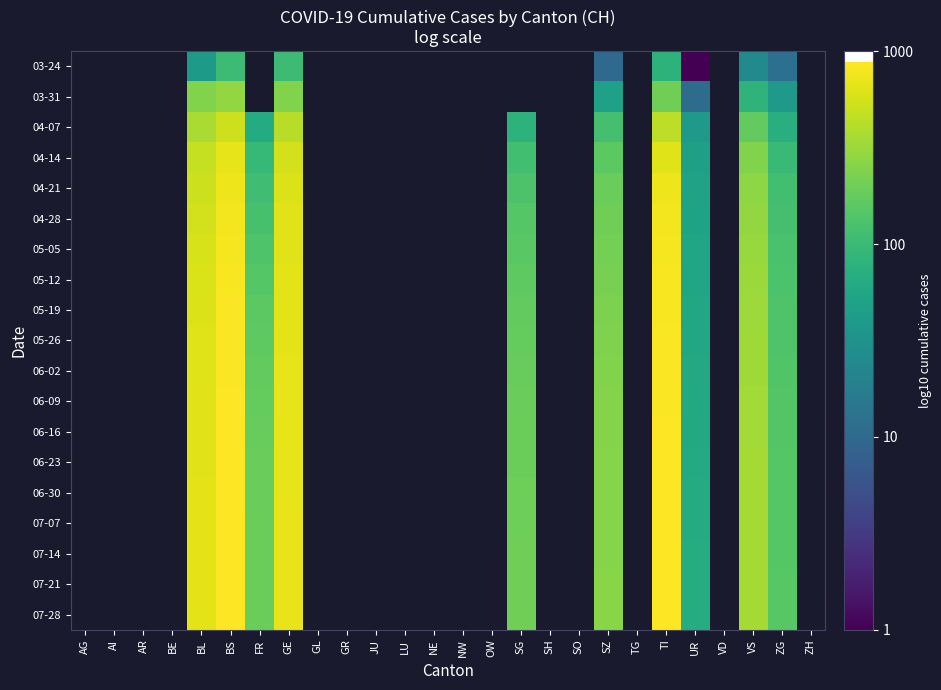

Rank the series by their maximum value, from lowest to highest.

03-24, 03-31, 04-07, 04-14, 04-21, 04-28, 05-05, 05-12, 05-19, 05-26, 06-02, 06-09, 06-16, 06-23, 06-30, 07-07, 07-14, 07-21, 07-28